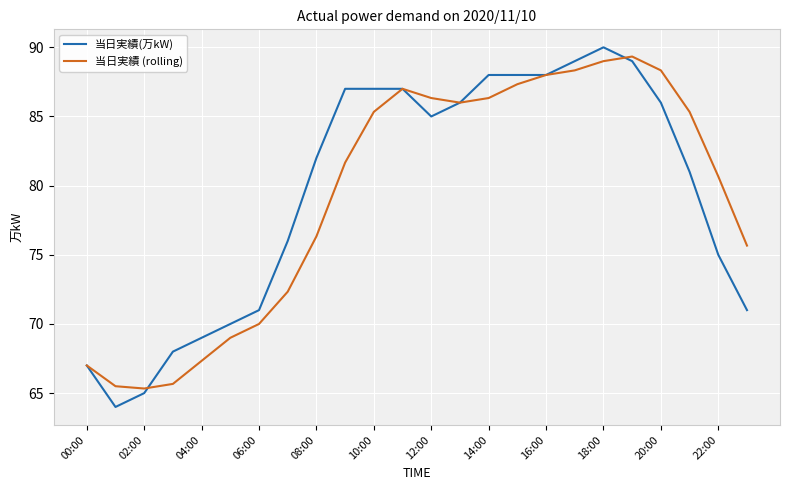

What is the smallest value displayed?

64.0